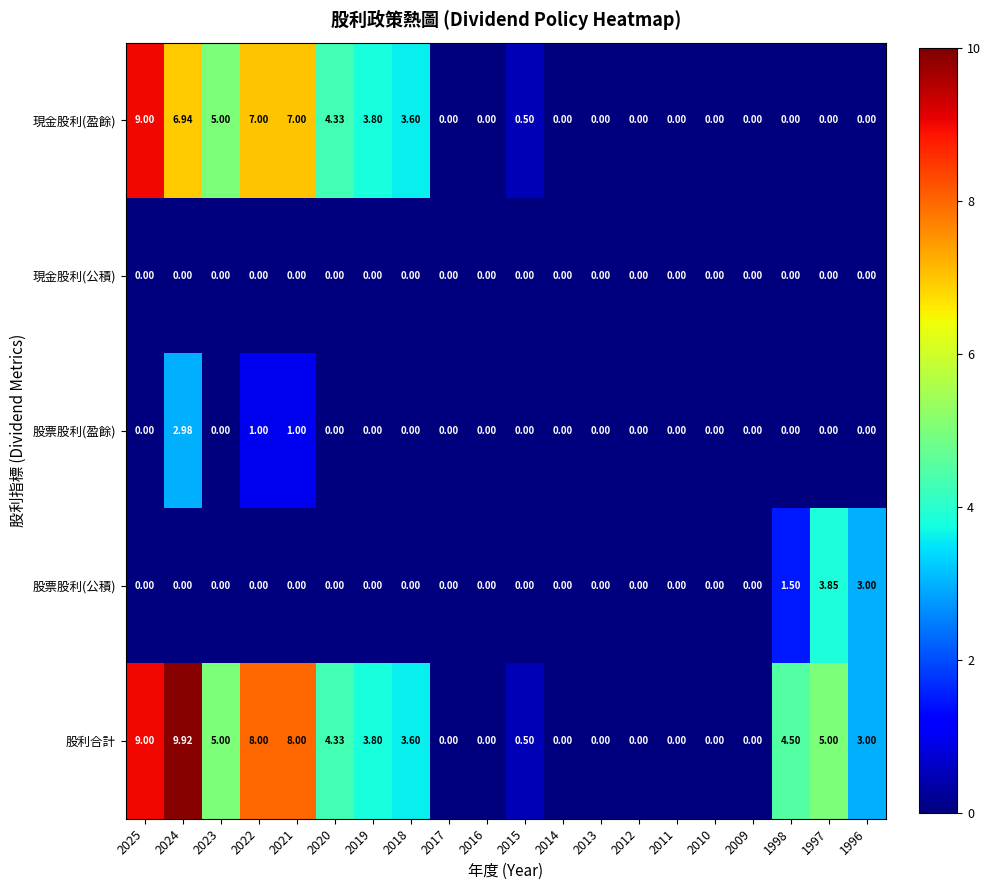

Which series has the largest range (max minus min)?

股利合計